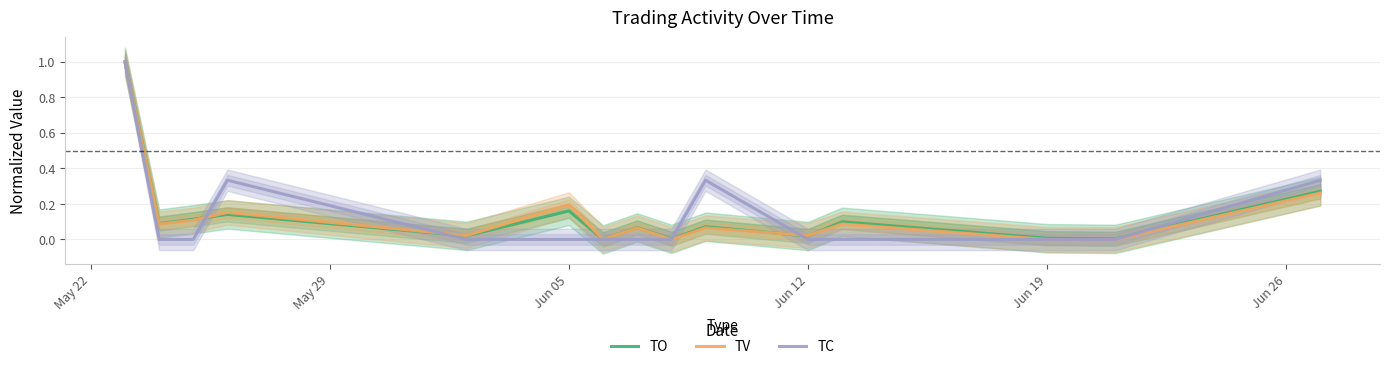

How many lines are shown in the chart?

3